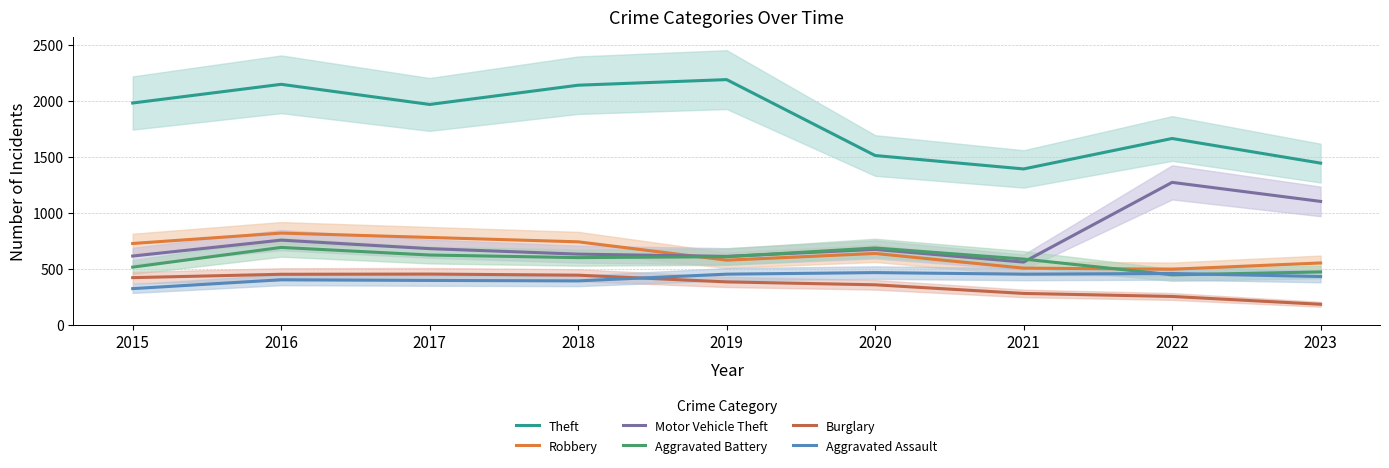

How many interior local peaks does the Robbery series have?

2